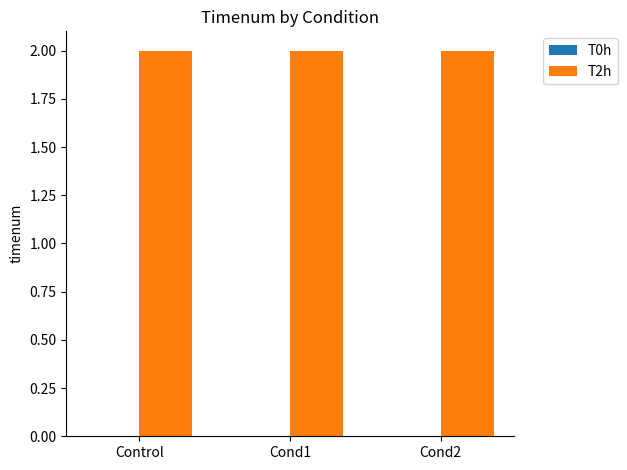

How many groups of bars are there?

3